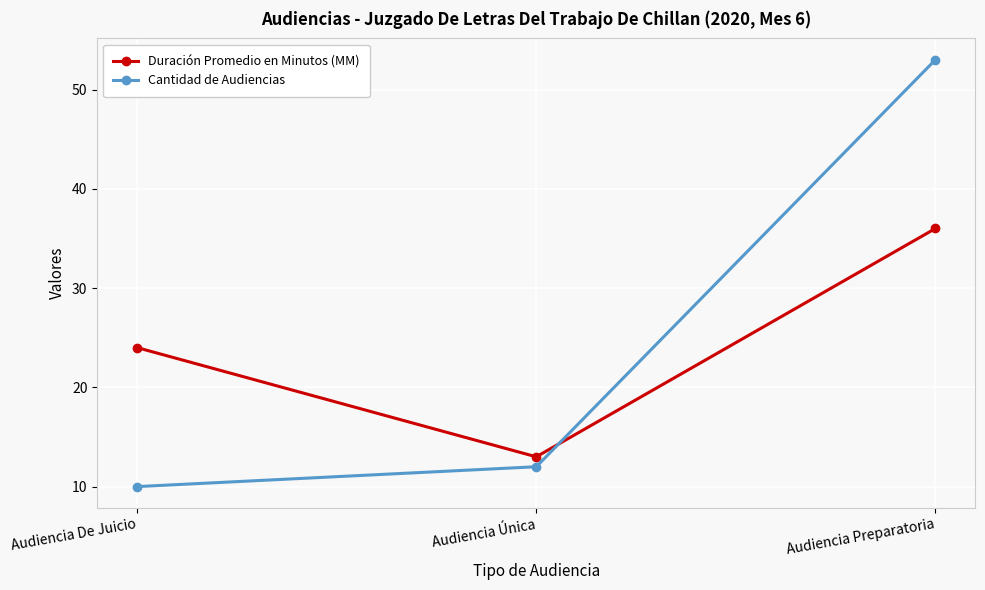

List the series in order of their peak value, highest first.

Cantidad de Audiencias, Duración Promedio en Minutos (MM)